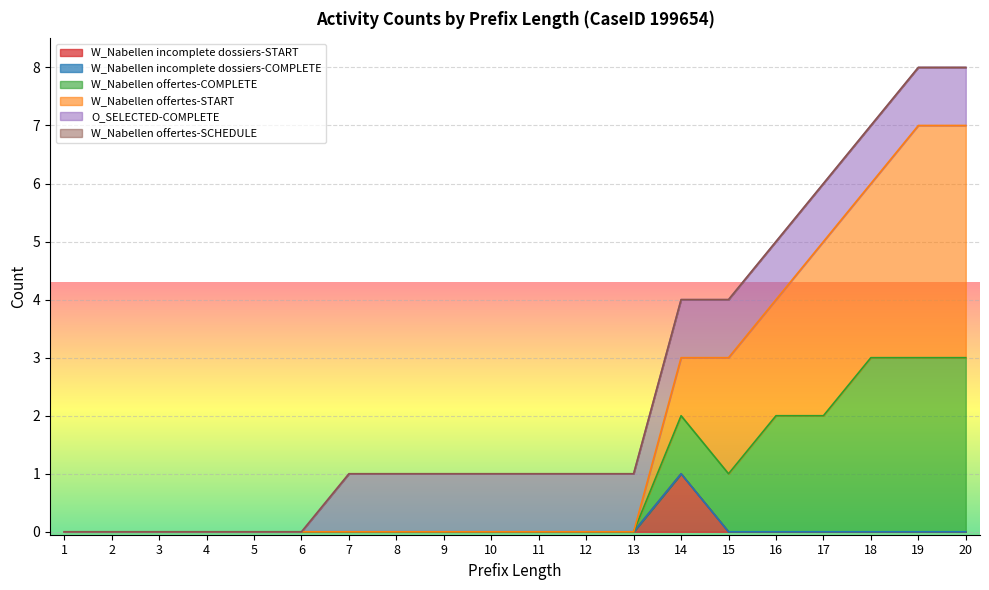

How many series are shown in this chart?

6